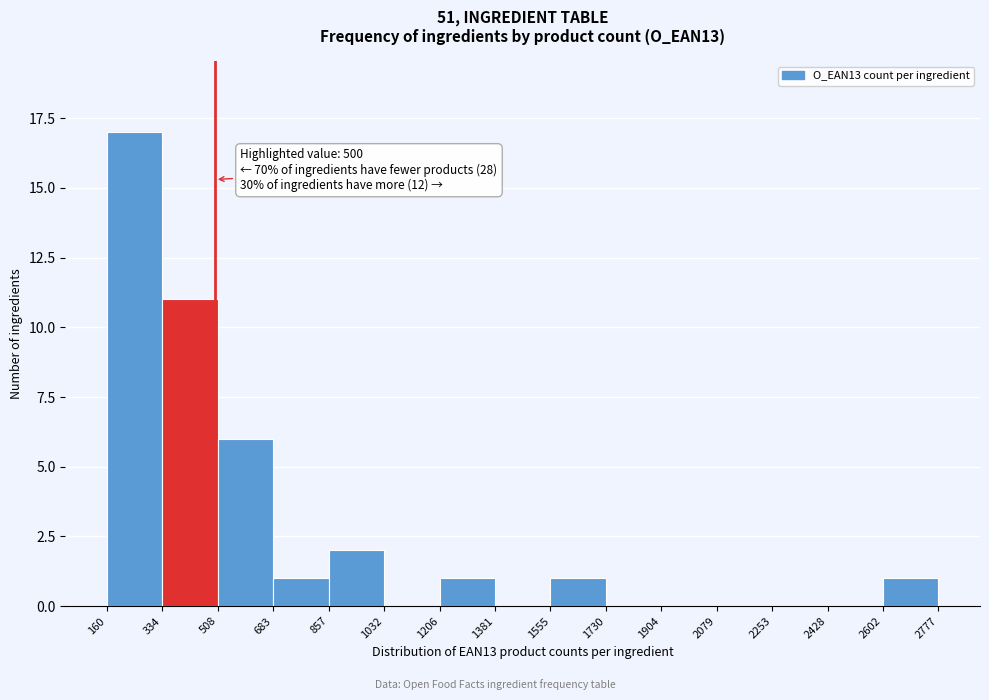

Over which range of the x-axis is the bar tallest?

160 to 334